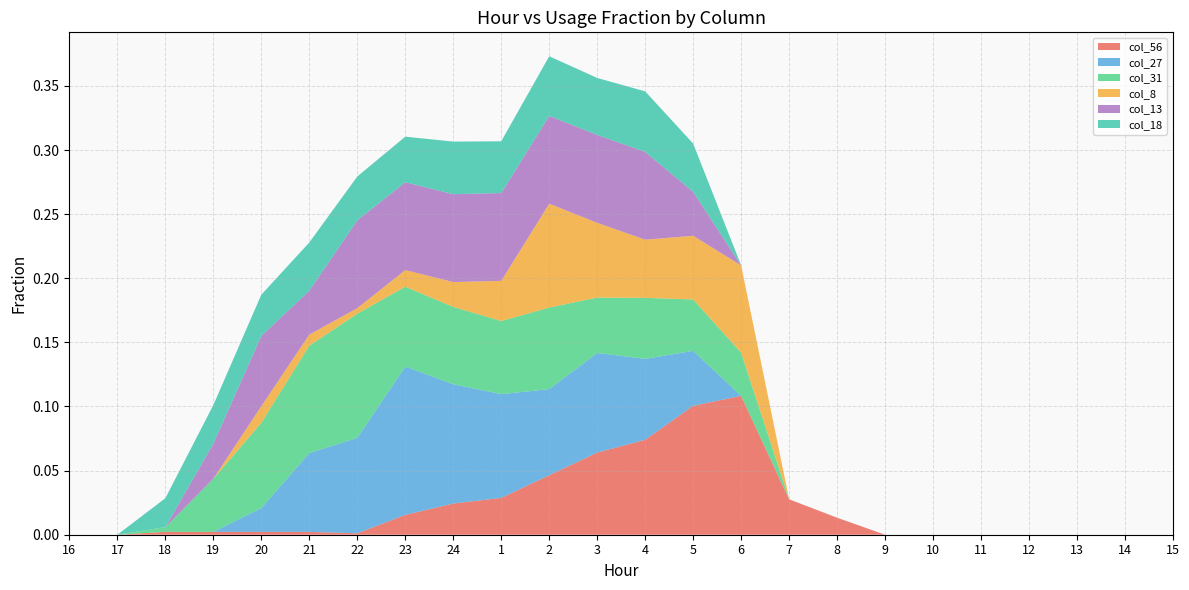

Reading left to right, transcribe all the data shown in this chart.

col_56: 0.0	0.0	0.0	0.0	0.0	0.0	0.0	0.0	0.1	0.1	0.0	0.1	0.1	0.1	0.0	0.0	0.0	0.0	0.0	0.0	0.0	0.0	0.0	0.0
col_27: 0.0	0.0	0.0	0.0	0.1	0.1	0.1	0.1	0.1	0.1	0.1	0.0	0.1	0.0	0.0	0.0	0.0	0.0	0.0	0.0	0.0	0.0	0.0	0.0
col_31: 0.0	0.0	0.0	0.0	0.0	0.0	0.1	0.1	0.1	0.1	0.1	0.0	0.1	0.0	0.0	0.0	0.0	0.0	0.0	0.0	0.0	0.0	0.0	0.0
col_8: 0.0	0.0	0.0	0.0	0.0	0.0	0.1	0.1	0.0	0.0	0.0	0.1	0.0	0.0	0.0	0.0	0.0	0.0	0.0	0.0	0.0	0.0	0.0	0.0
col_13: 0.0	0.0	0.0	0.0	0.1	0.1	0.1	0.1	0.1	0.1	0.1	0.0	0.1	0.0	0.0	0.0	0.0	0.0	0.0	0.0	0.0	0.0	0.0	0.0
col_18: 0.0	0.0	0.0	0.0	0.0	0.0	0.0	0.0	0.0	0.0	0.0	0.0	0.0	0.0	0.0	0.0	0.0	0.0	0.0	0.0	0.0	0.0	0.0	0.0